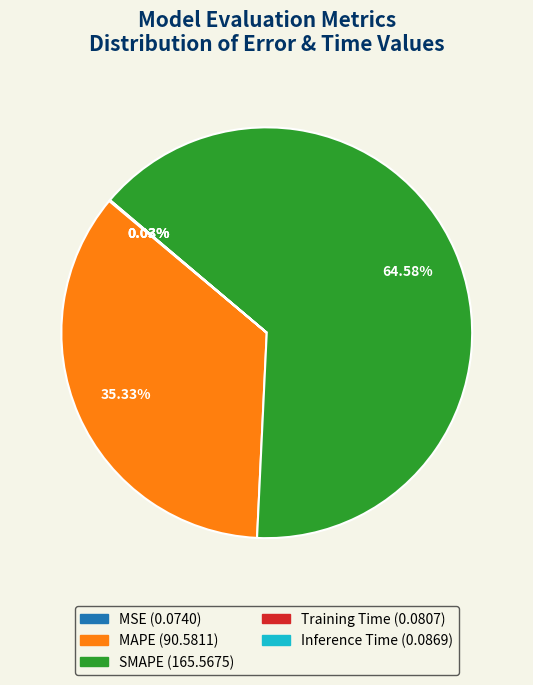

Which slice is the largest?

SMAPE